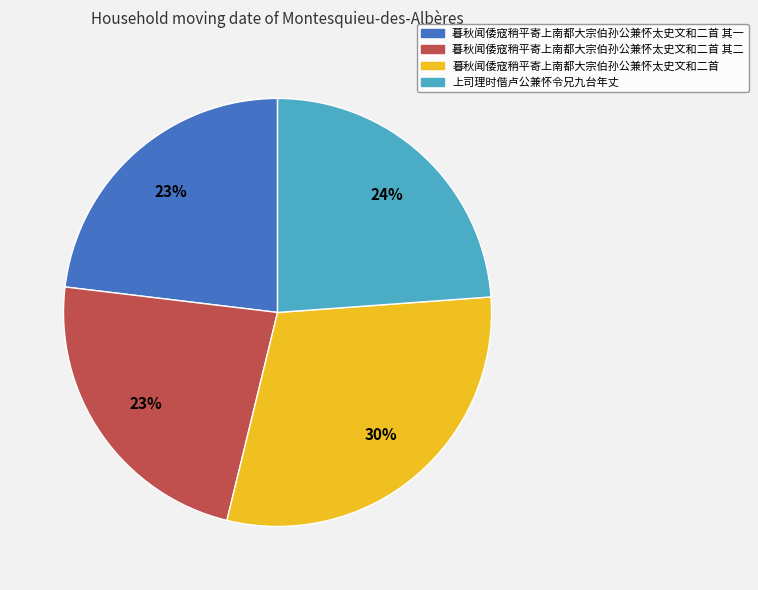

How many segments does this pie chart have?

4